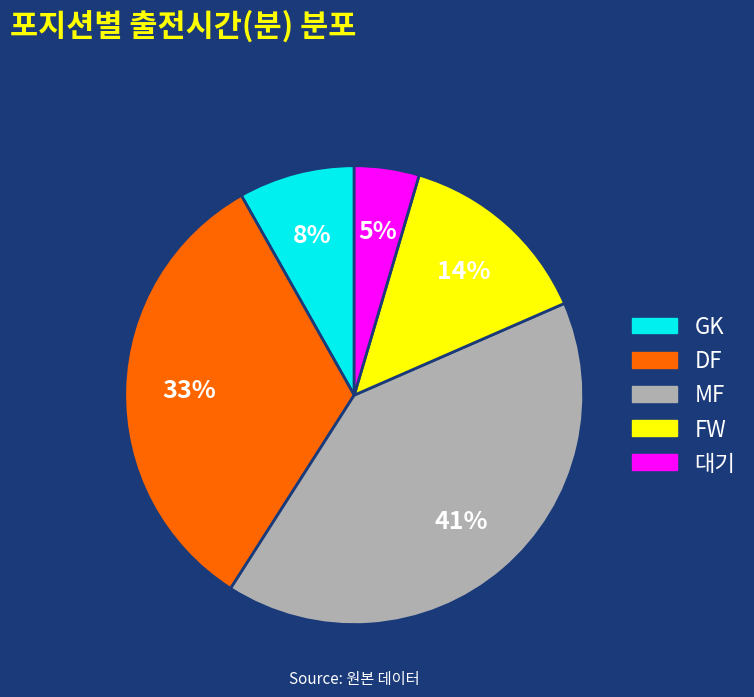

To the nearest percent, what is the combined percentage of FW and GK?

22%